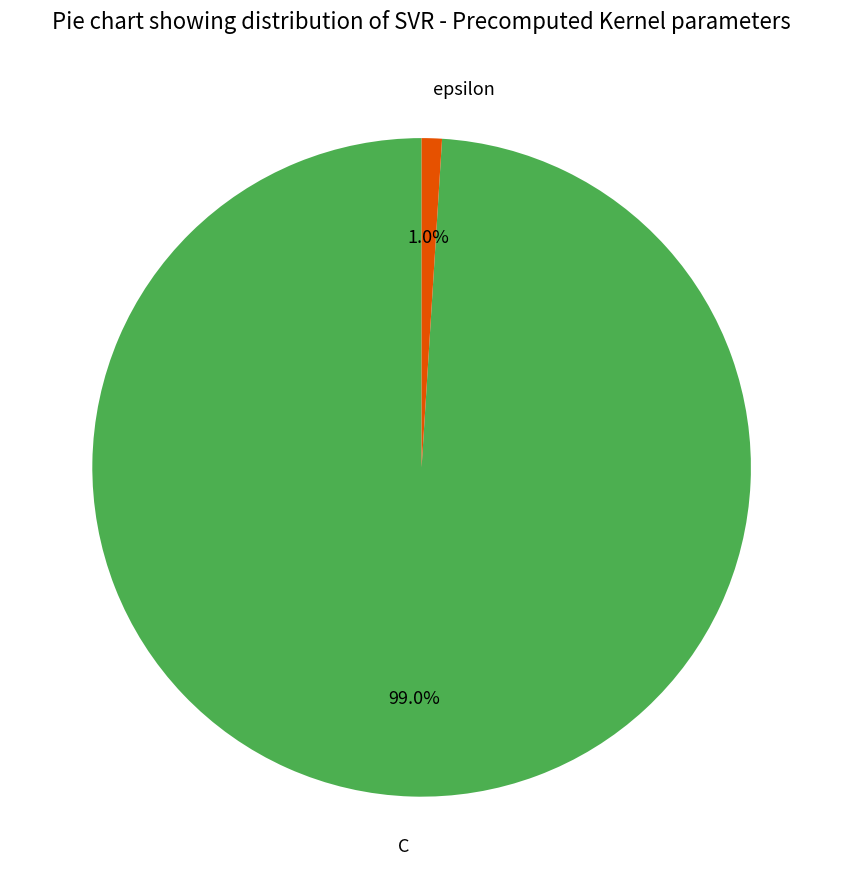

Which slice is the smallest?

epsilon